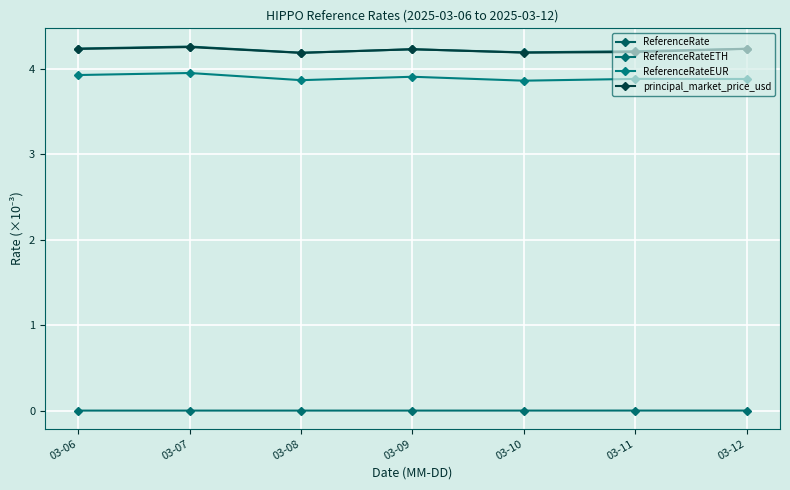

True or false: principal_market_price_usd has a value of 4.2 at 03-08.

True